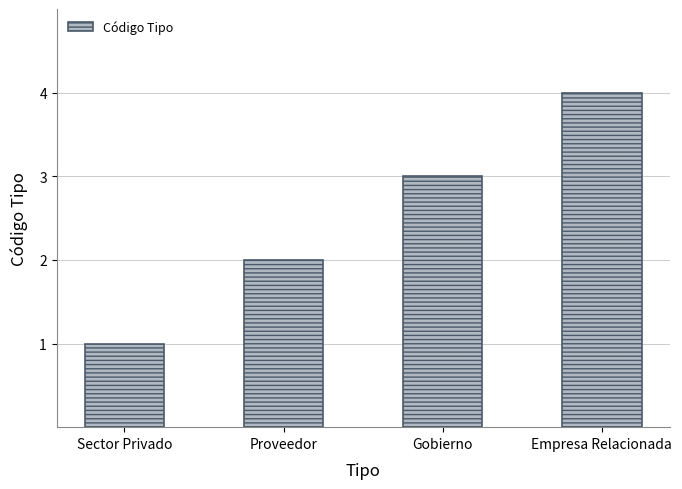

What is the approximate value at Empresa Relacionada?

4